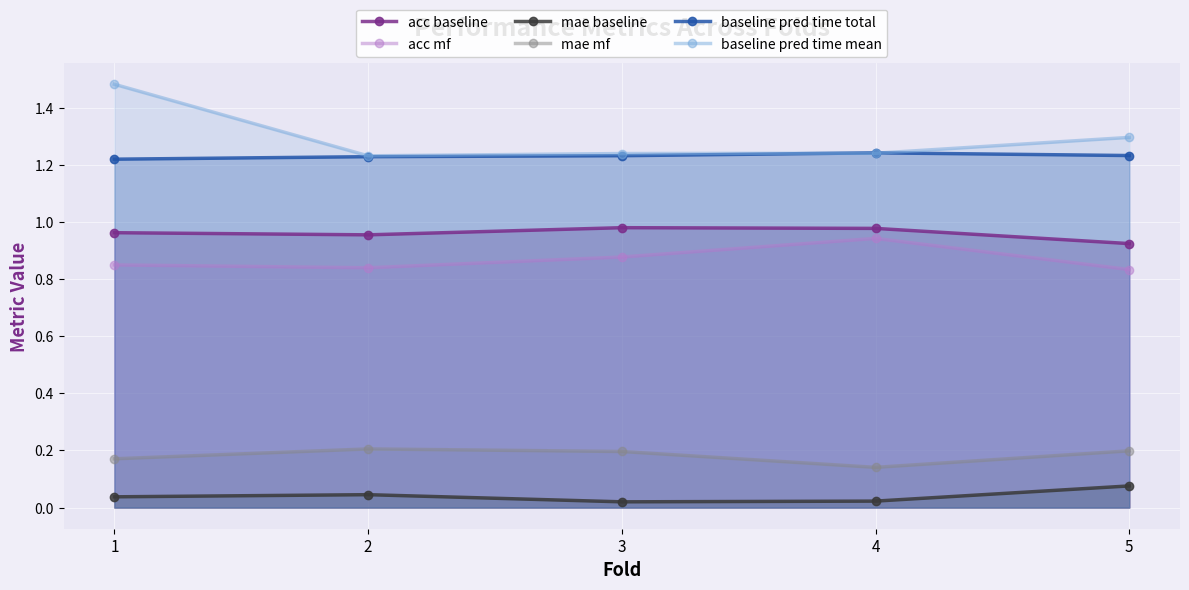

Reading left to right, what are all the values shown in this chart?

acc baseline: 1=1.0	2=1.0	3=1.0	4=1.0	5=0.9
acc mf: 1=0.8	2=0.8	3=0.9	4=0.9	5=0.8
mae baseline: 1=0.0	2=0.0	3=0.0	4=0.0	5=0.1
mae mf: 1=0.2	2=0.2	3=0.2	4=0.1	5=0.2
baseline pred time total: 1=1.2	2=1.2	3=1.2	4=1.2	5=1.2
baseline pred time mean: 1=1.5	2=1.2	3=1.2	4=1.2	5=1.3